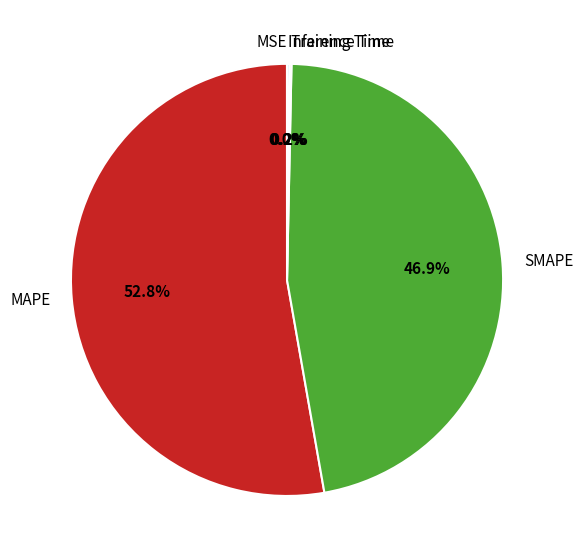

To the nearest percent, what is the average slice percentage?

20%